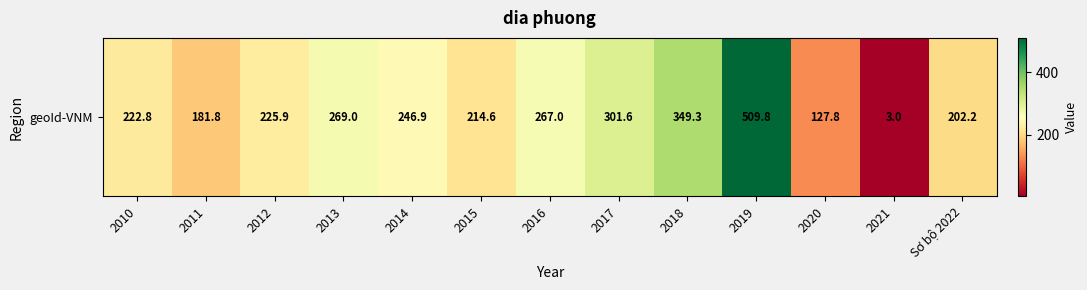

Which label corresponds to the largest value in the chart?

2019